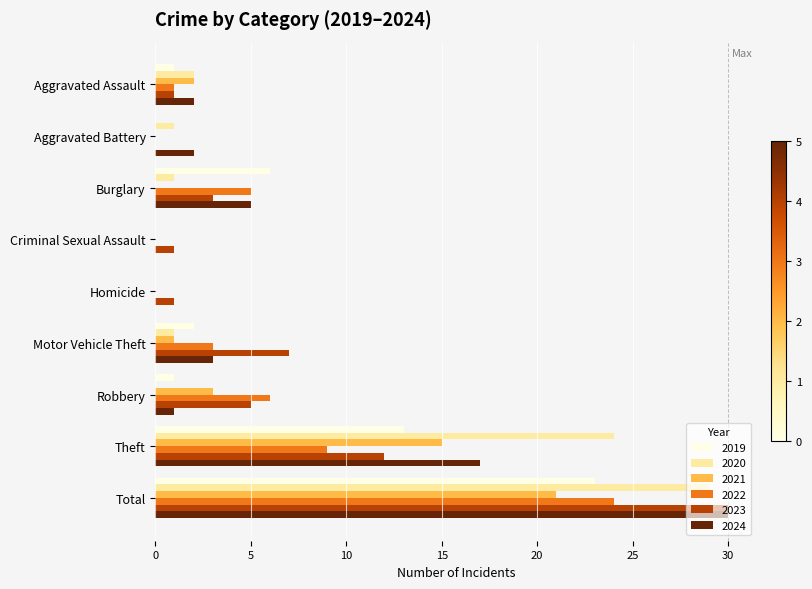

At which category is the sum across all series the highest?

Total